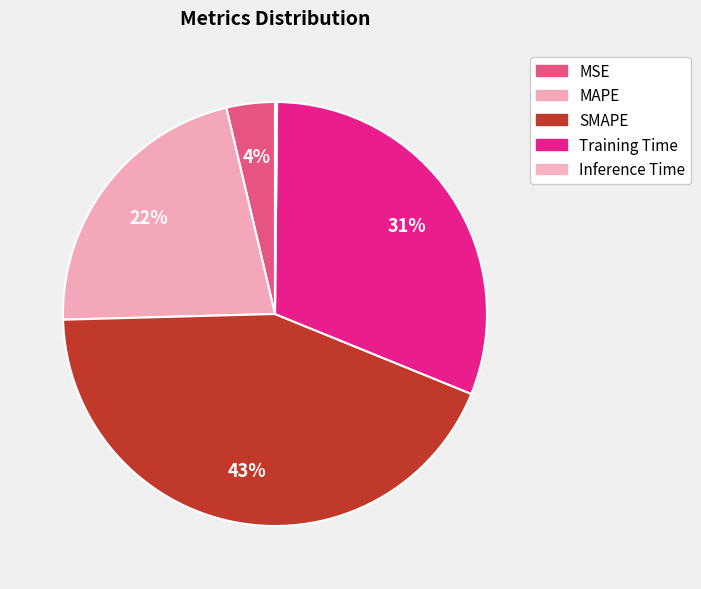

How many segments does this pie chart have?

5